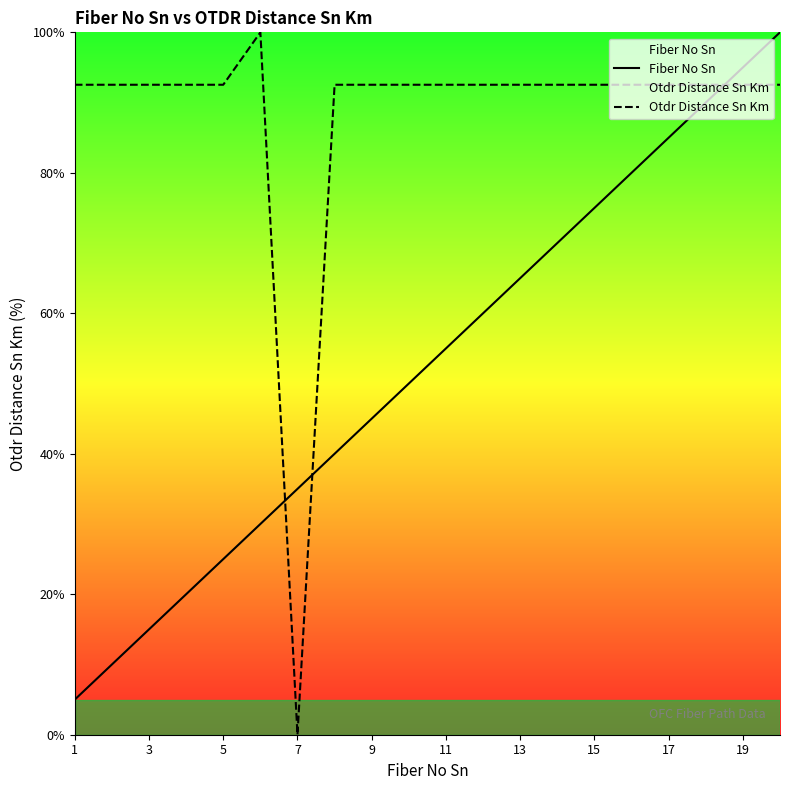

How many interior local peaks does the Otdr Distance Sn Km series have?

1